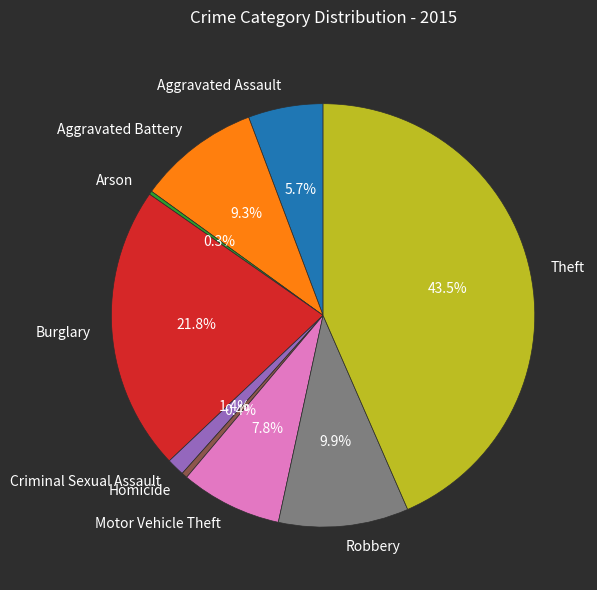

Between Aggravated Assault and Criminal Sexual Assault, which is larger?

Aggravated Assault